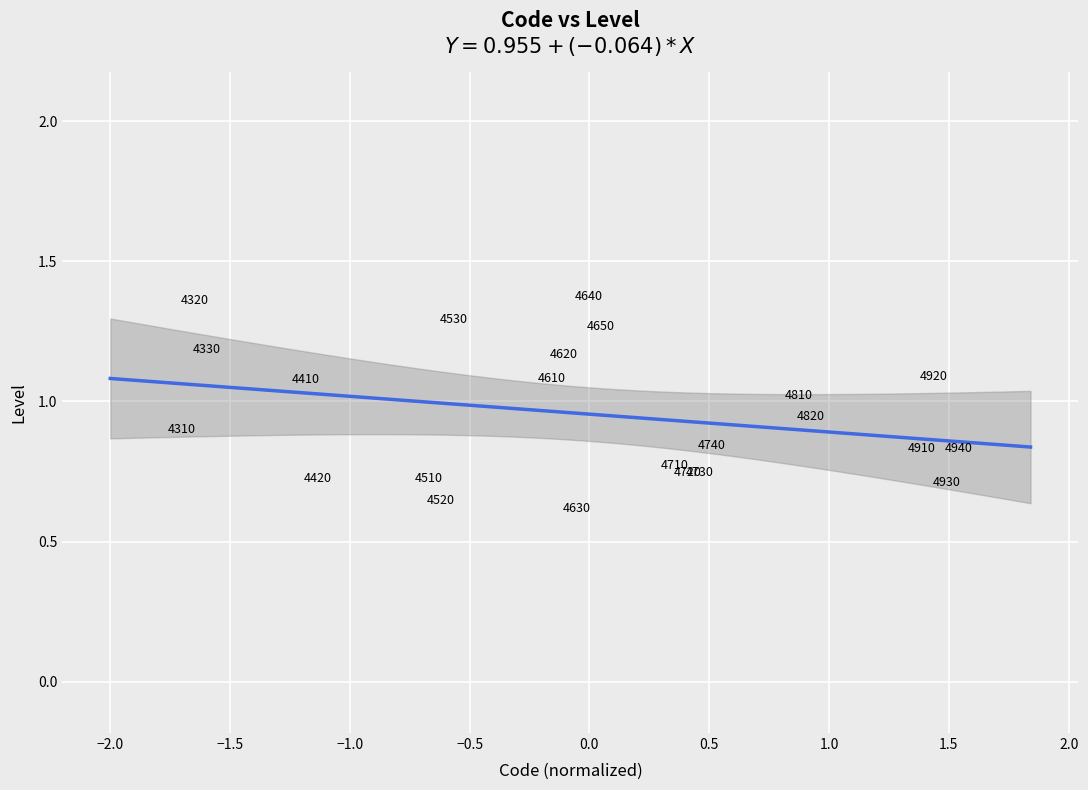

What is the range of X values (max minus min)?

3.2